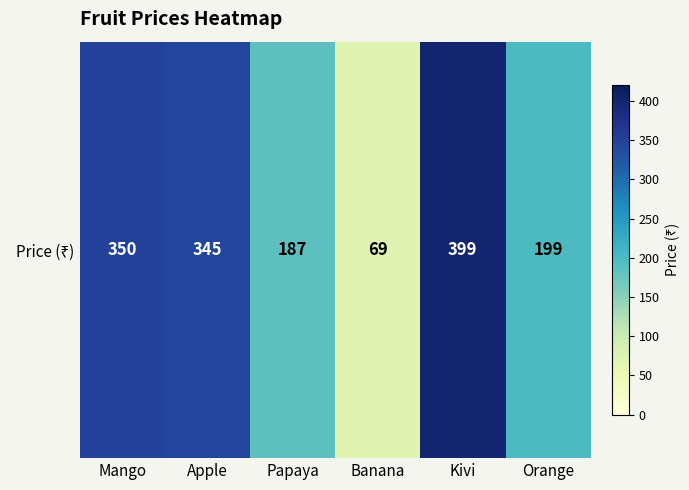

Approximately how many times larger is the value at Banana compared to Orange?

0.3